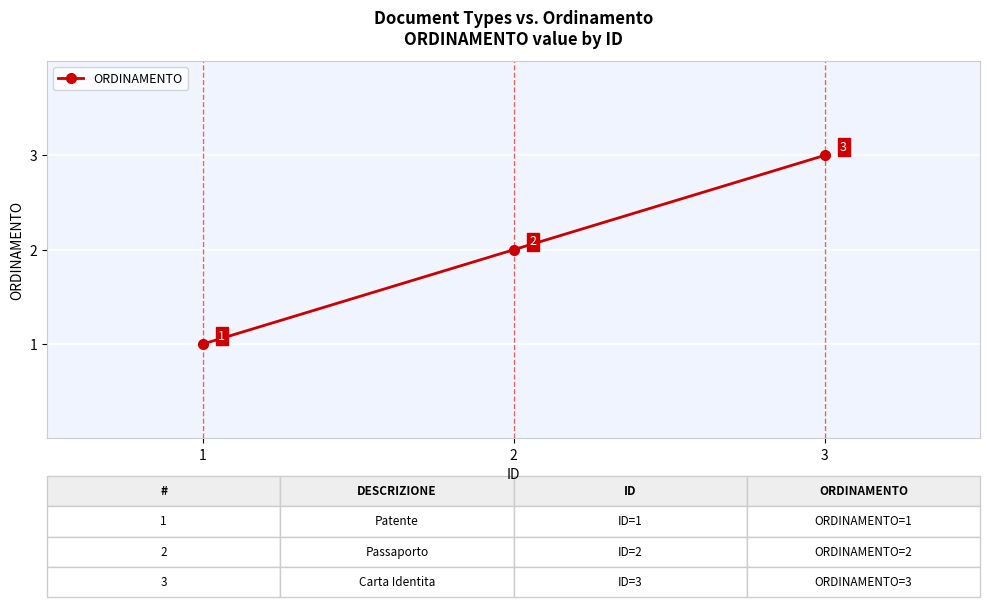

What is the value of the 3rd point from the left?

3